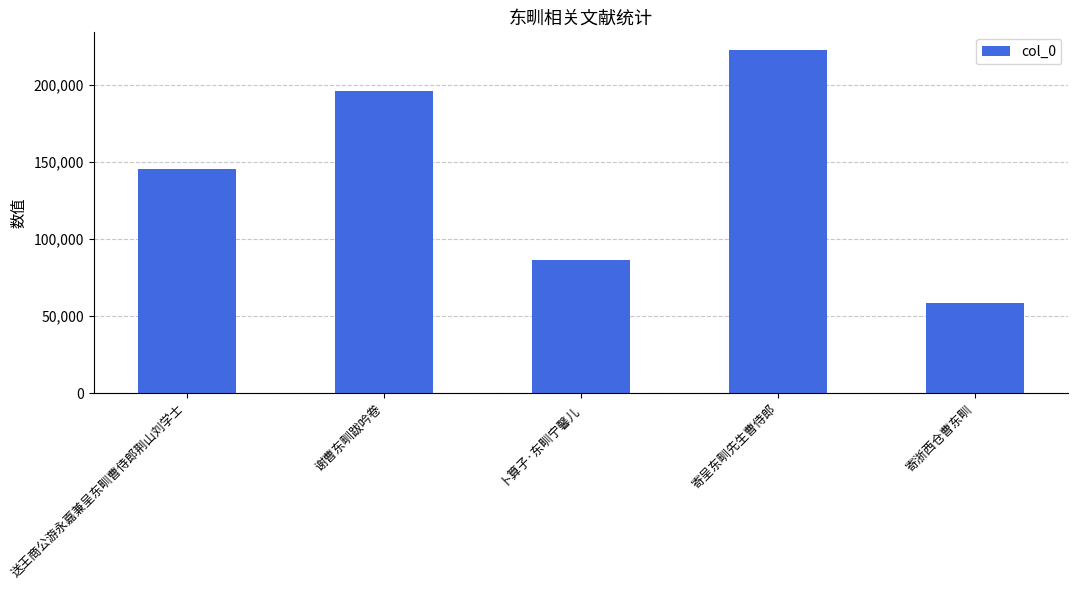

What is the approximate value at 寄呈东甽先生曹侍郎?

223058